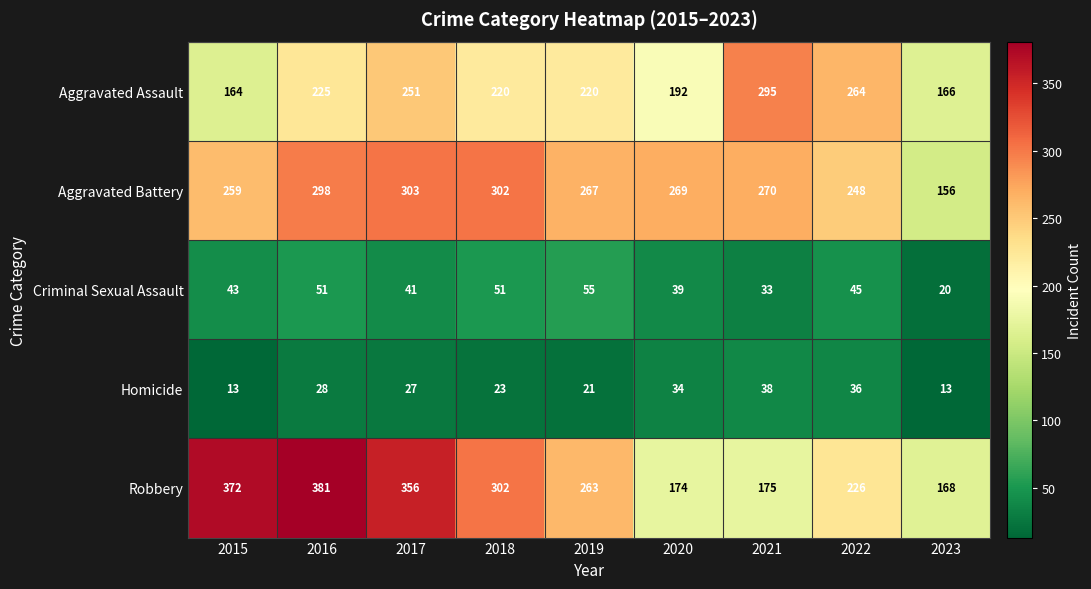

Which series has the widest spread of values?

Robbery